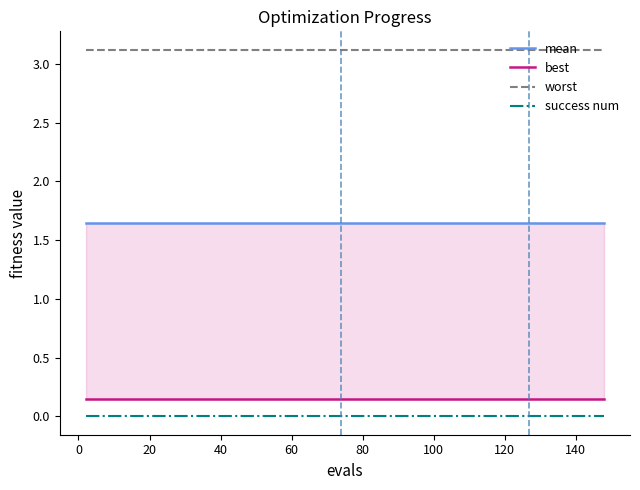

What is the highest value of the worst series?

3.1